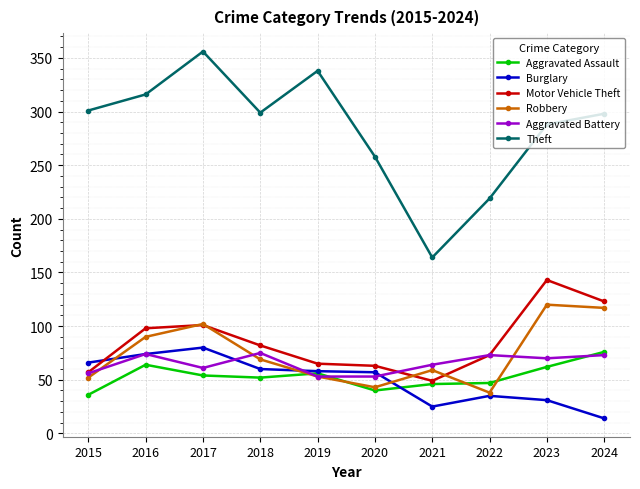

Which series has the largest total across all categories?

Theft